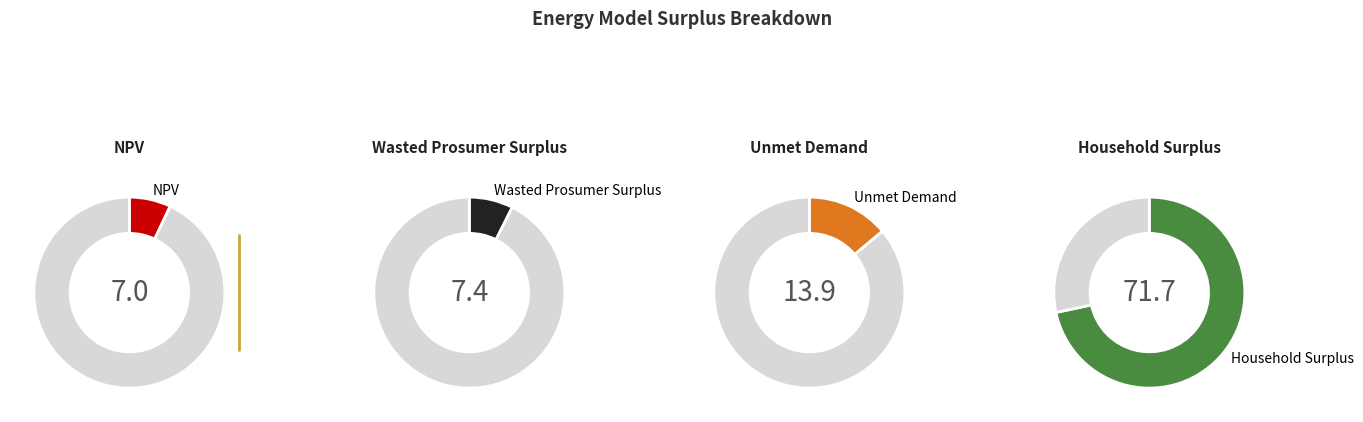

To the nearest percent, what percentage of the pie is Wasted Prosumer Surplus?

7%